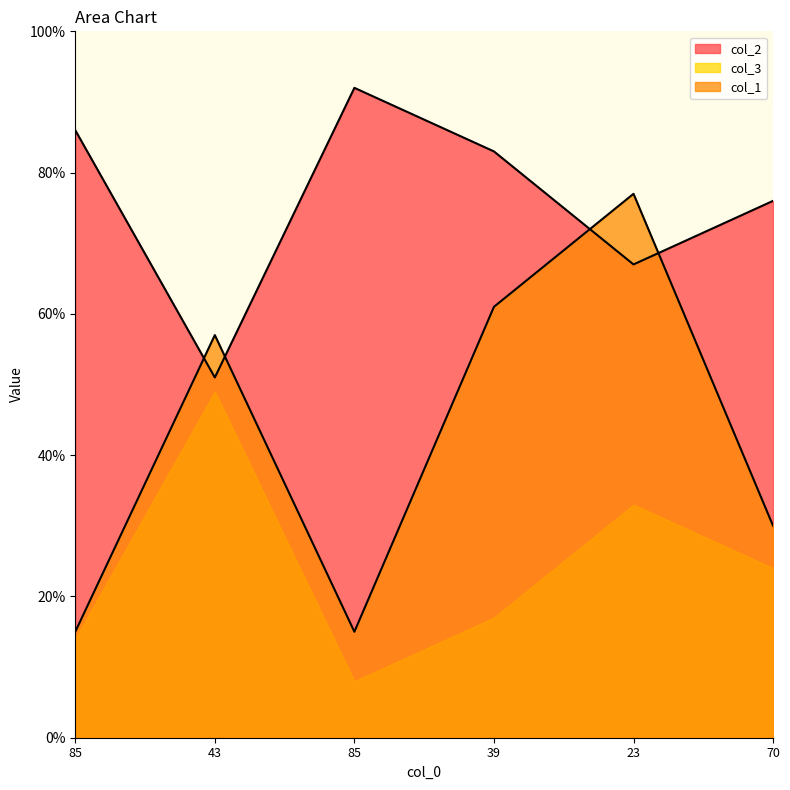

True or false: col_2 has more than 0 points higher than both neighbors.

True